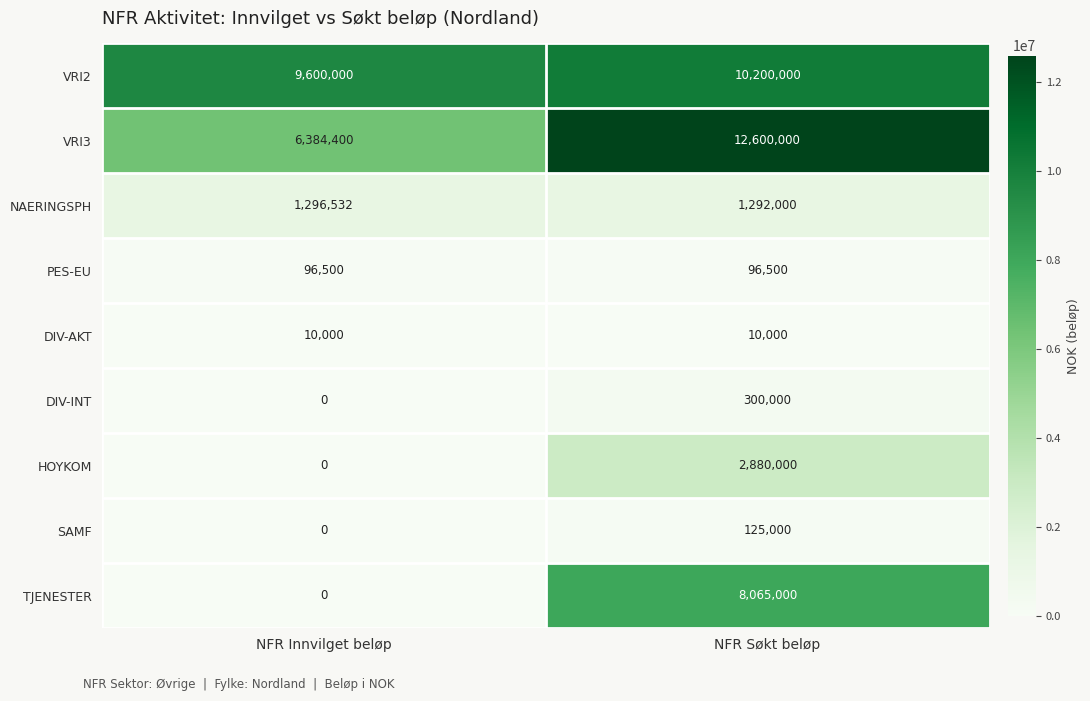

At which label is DIV-INT closest to 150000?

NFR Innvilget beløp